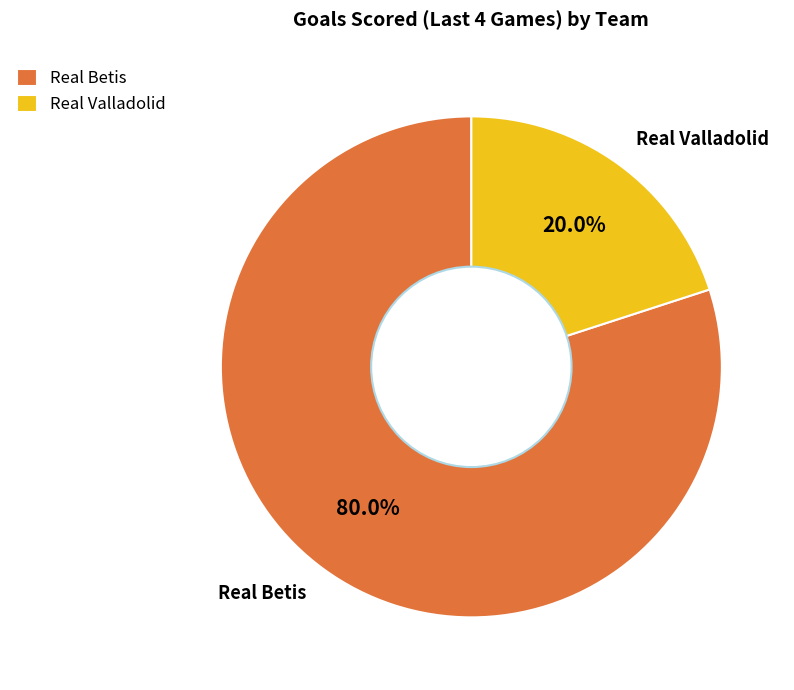

Is Real Betis the majority of the pie?

Yes